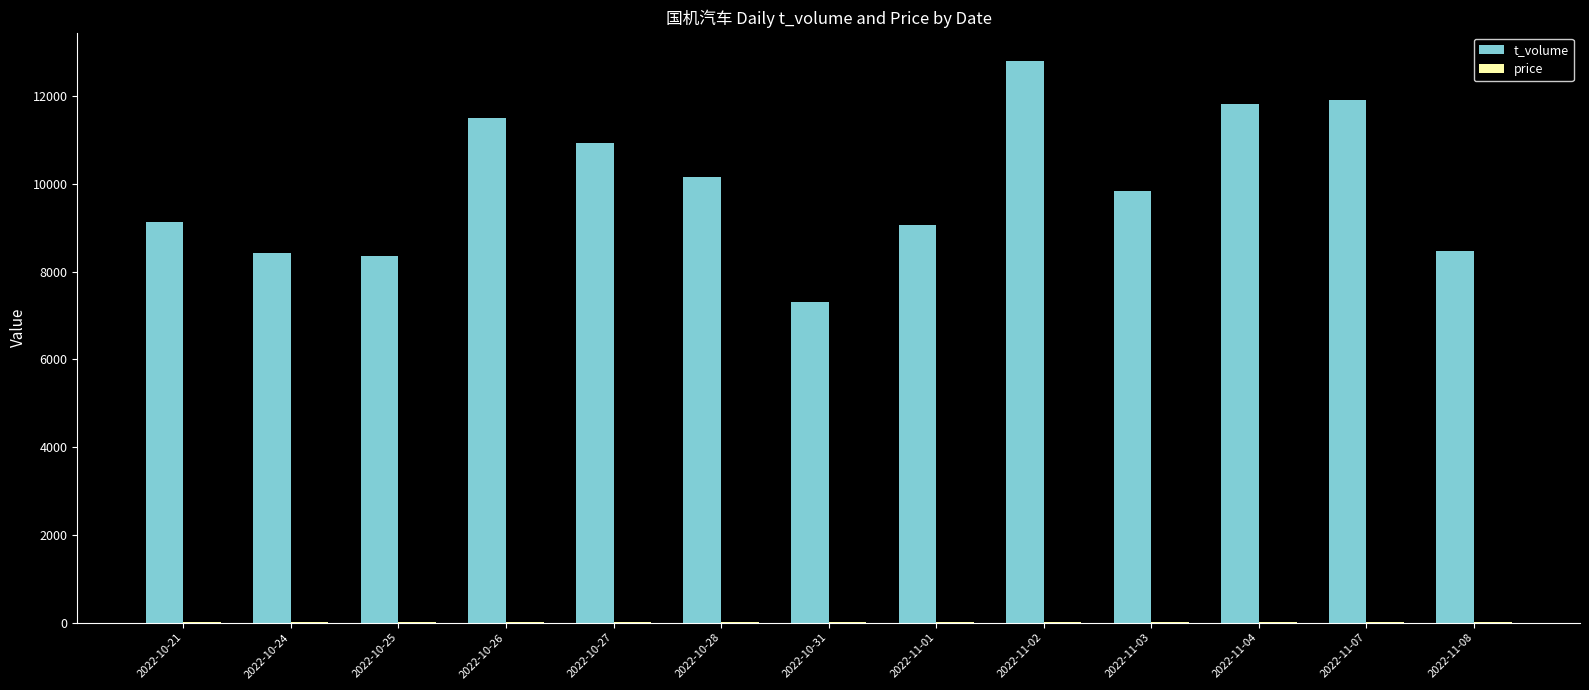

The value of t_volume at 2022-10-25 is 8348.0. True or false?

True